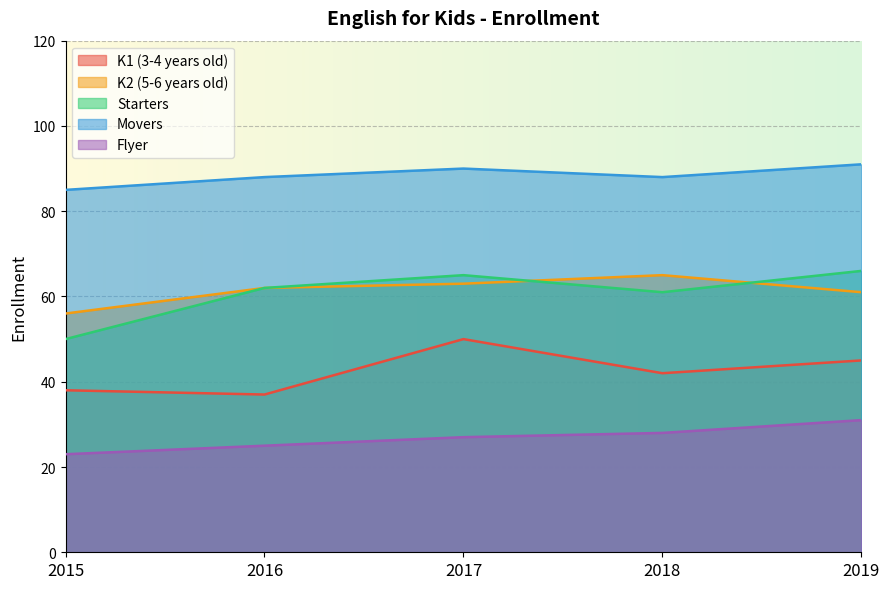

Which series has the widest spread of values?

Starters